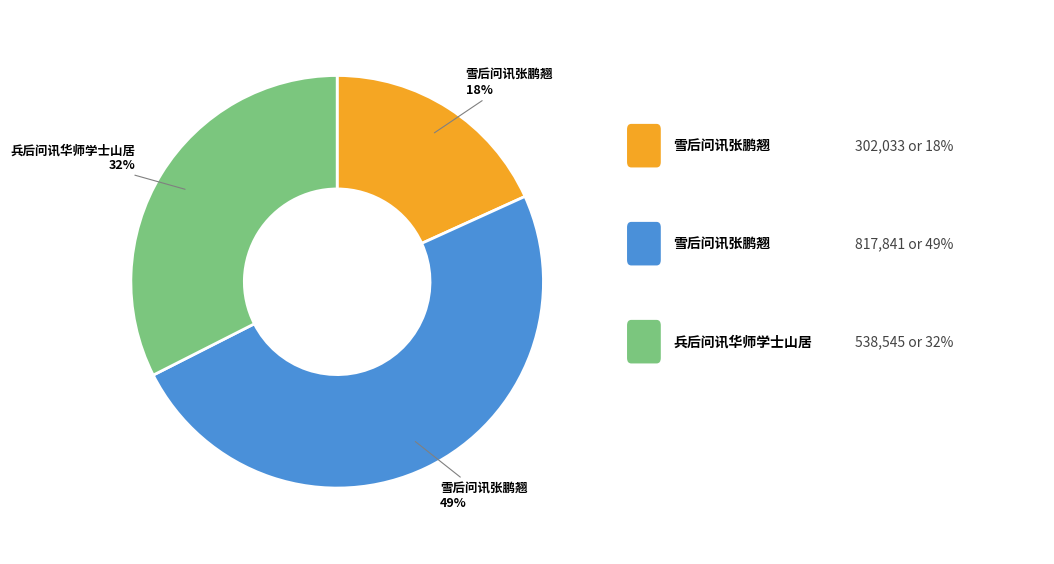

How many segments does this pie chart have?

3